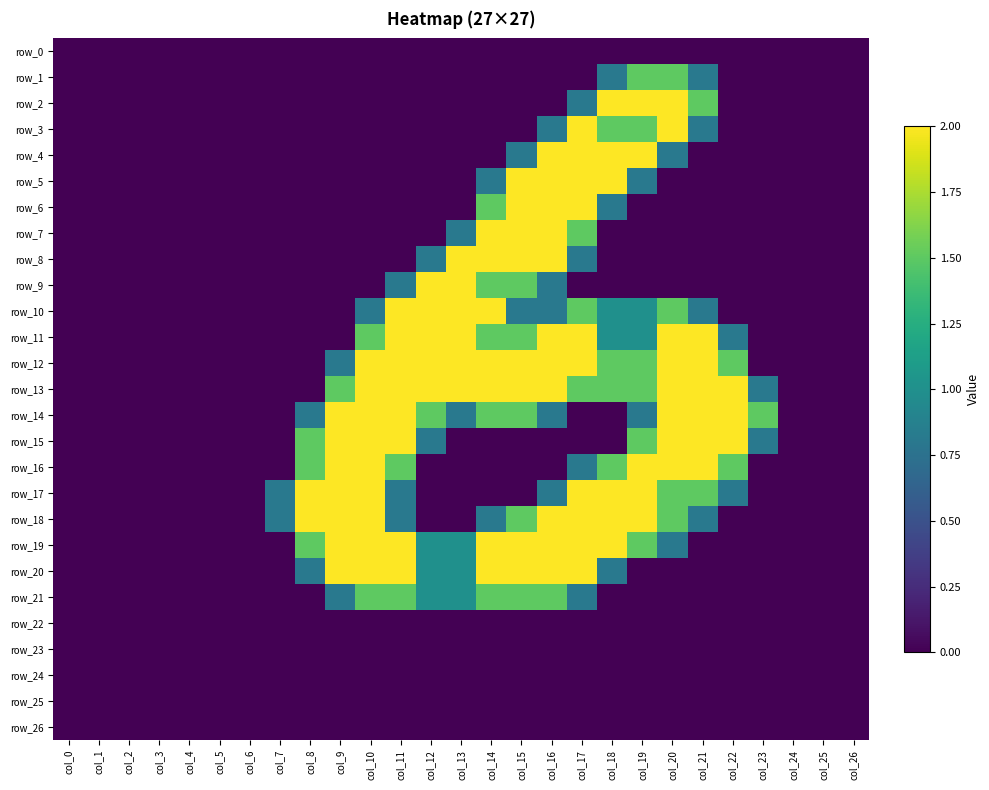

How many series are shown in this chart?

27